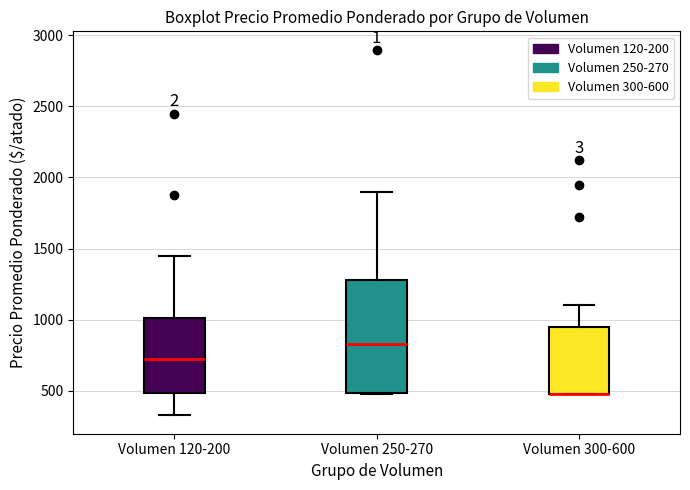

Where does the median line of the box for Volumen 120-200 sit on the y-axis? The values are not printed on the chart, so give them approximately, as read against the axis.

750